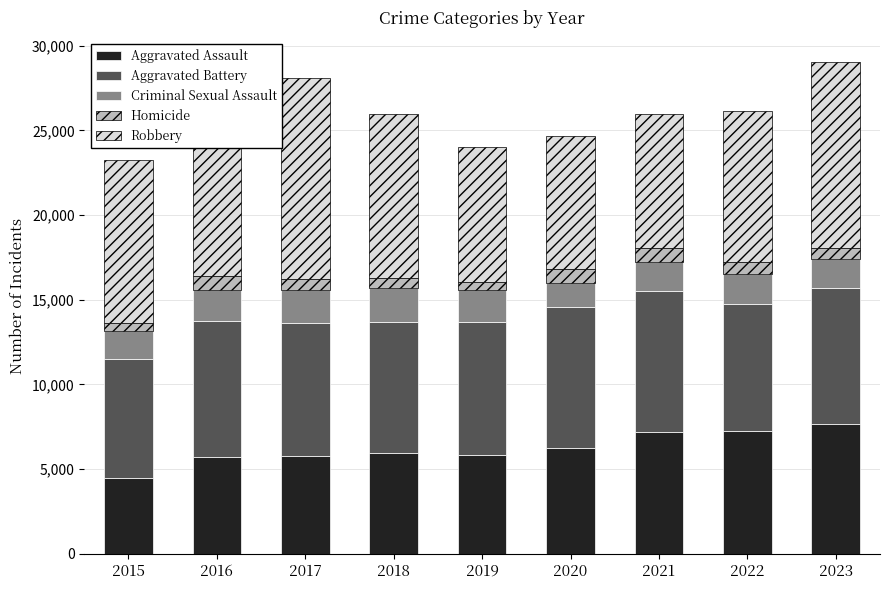

Rank the series by their maximum value, from highest to lowest.

Robbery, Aggravated Battery, Aggravated Assault, Criminal Sexual Assault, Homicide